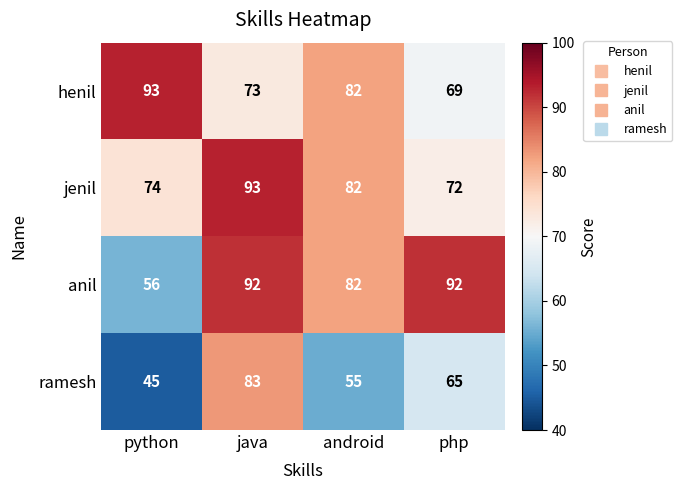

The anil series shows 101 at python. True or false?

False